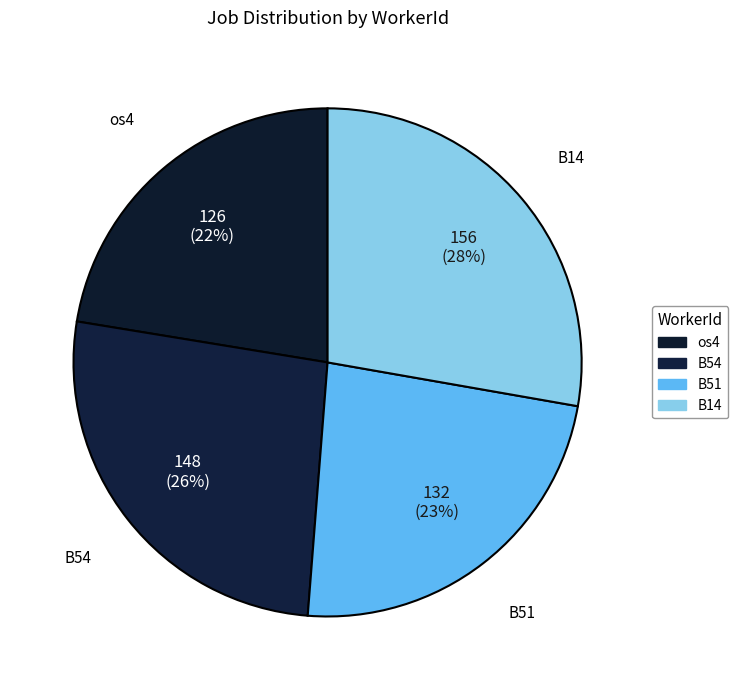

How many segments does this pie chart have?

4